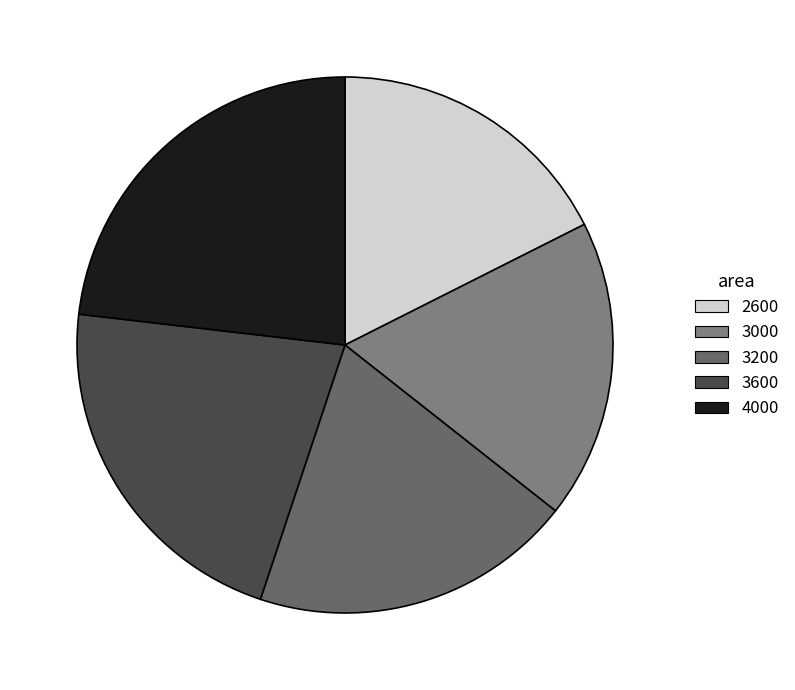

True or false: 2600 accounts for 26% of the total.

False